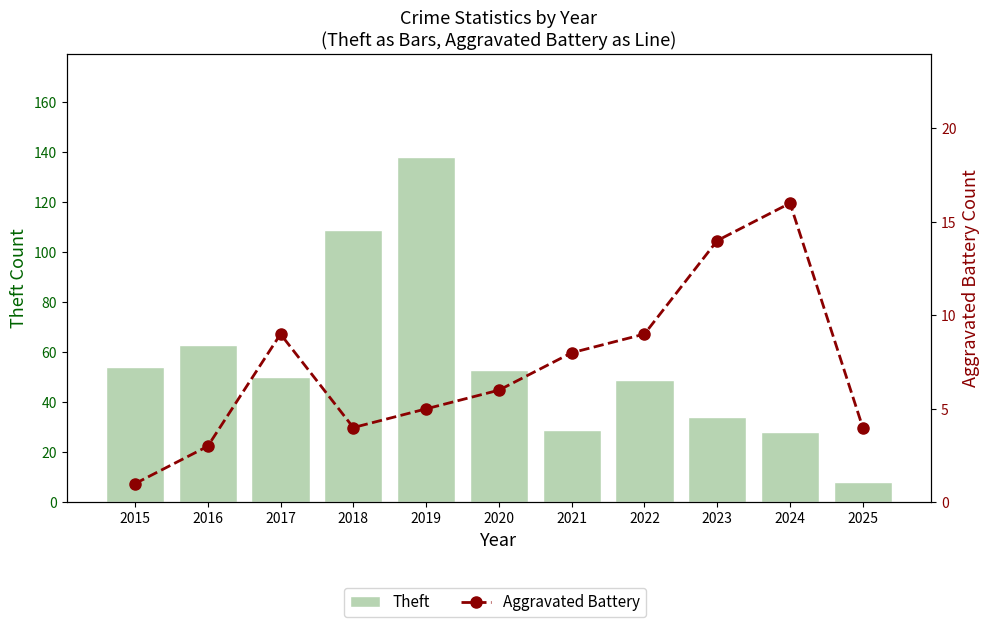

At which label does Aggravated Battery first exceed 6?

2017